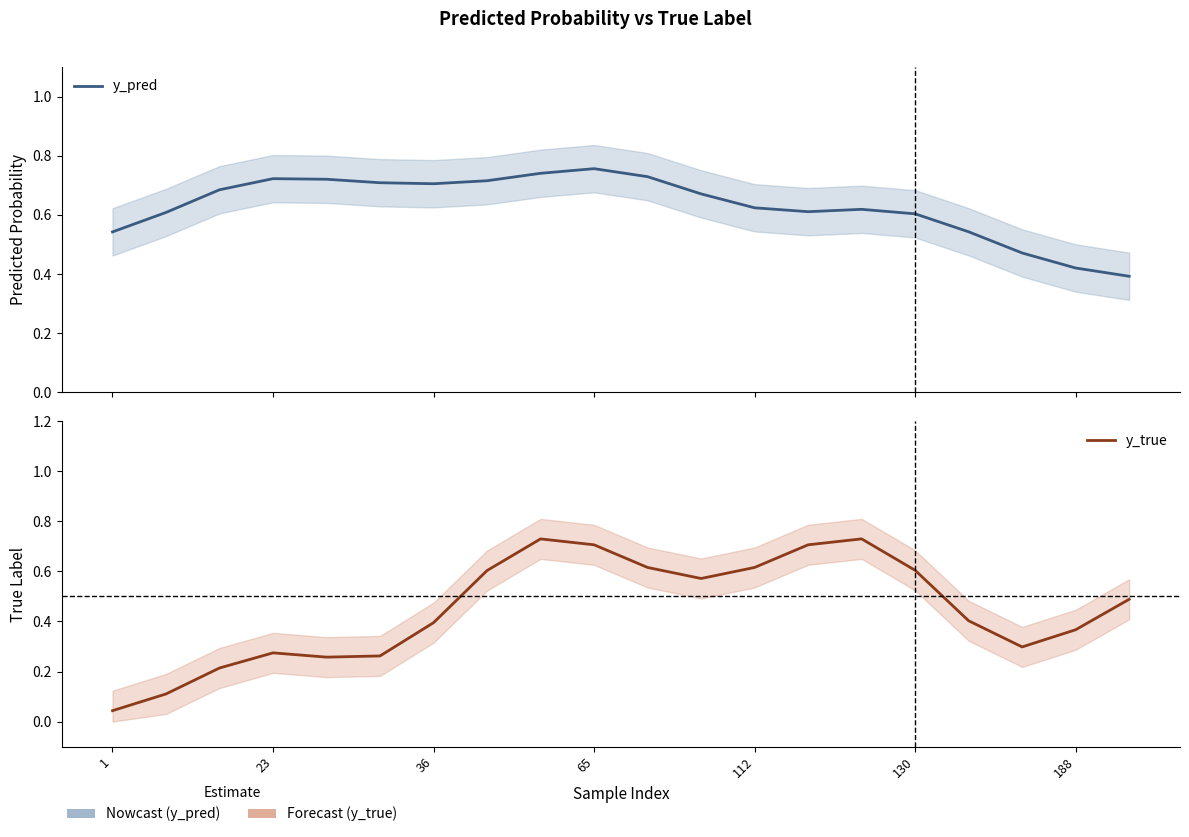

Between 1 and 130, which series saw the biggest shift?

y_true